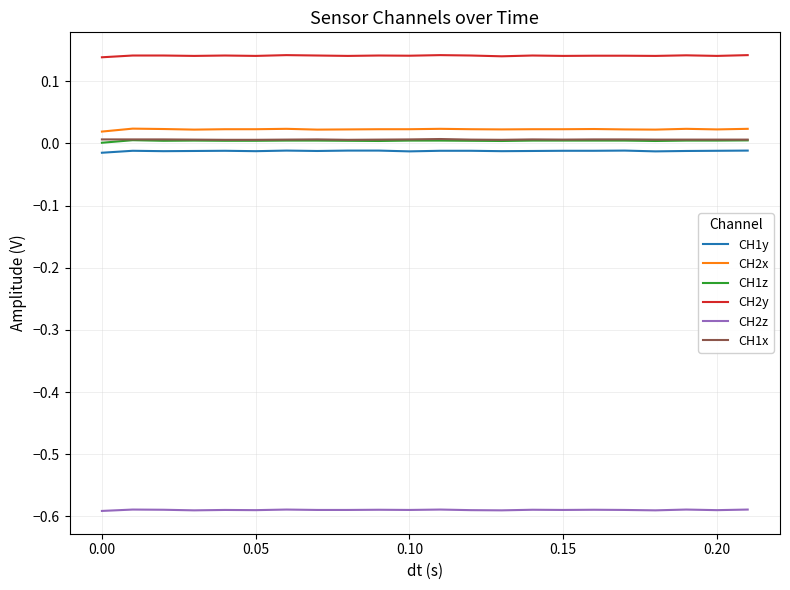

True or false: CH2y and CH2z cross at least once.

False